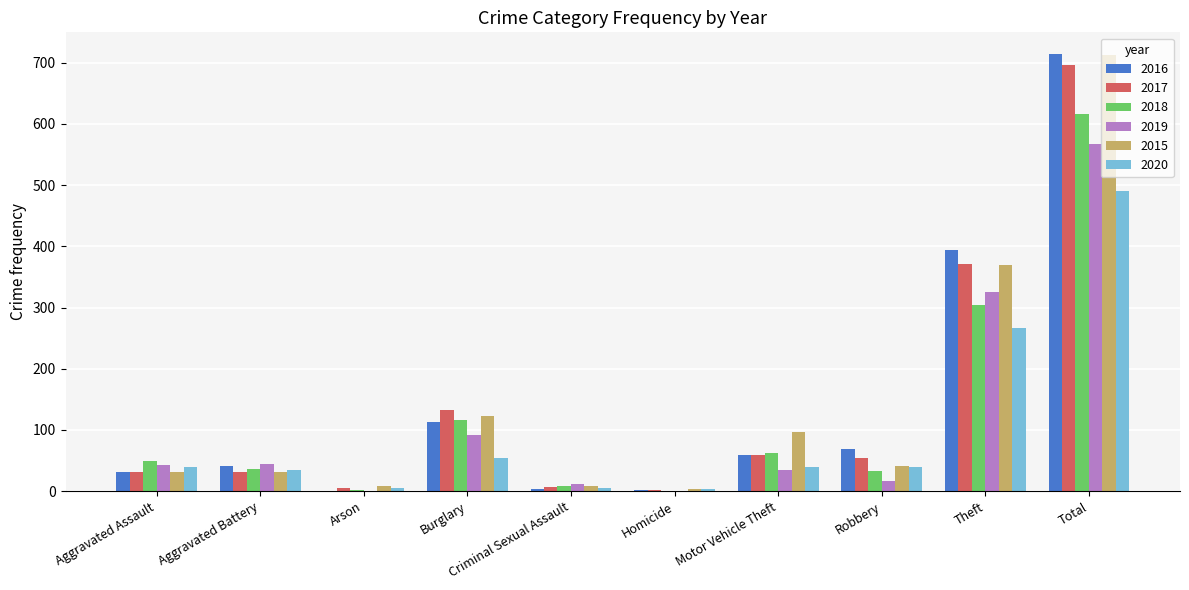

Is the value of 2016 at Aggravated Assault greater than the value of 2020 at Total?

No